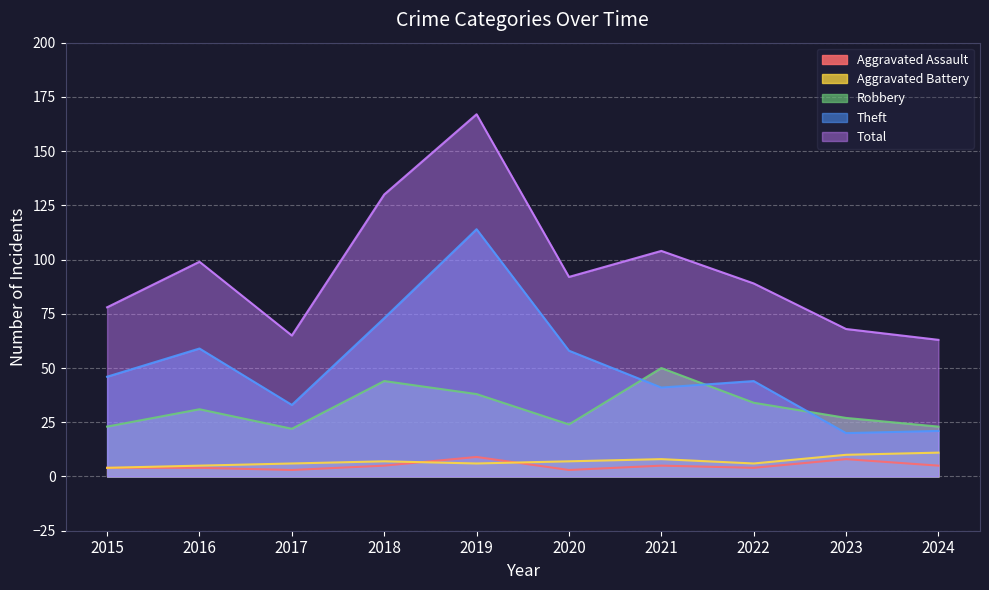

True or false: Aggravated Assault and Robbery cross at least once.

False